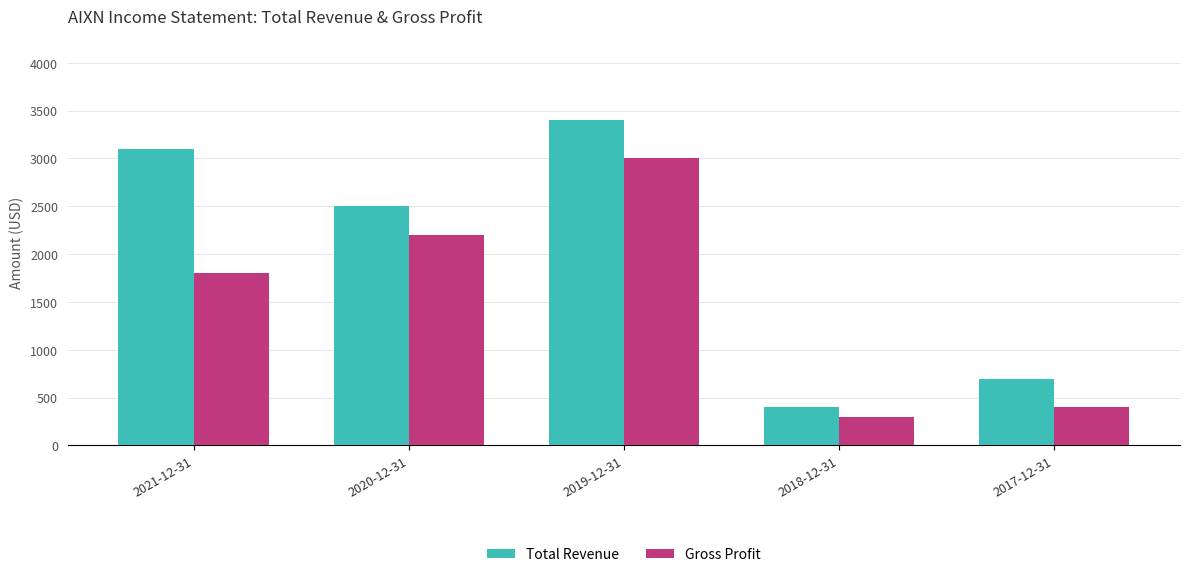

Which series changed the most between 2020-12-31 and 2018-12-31?

Total Revenue